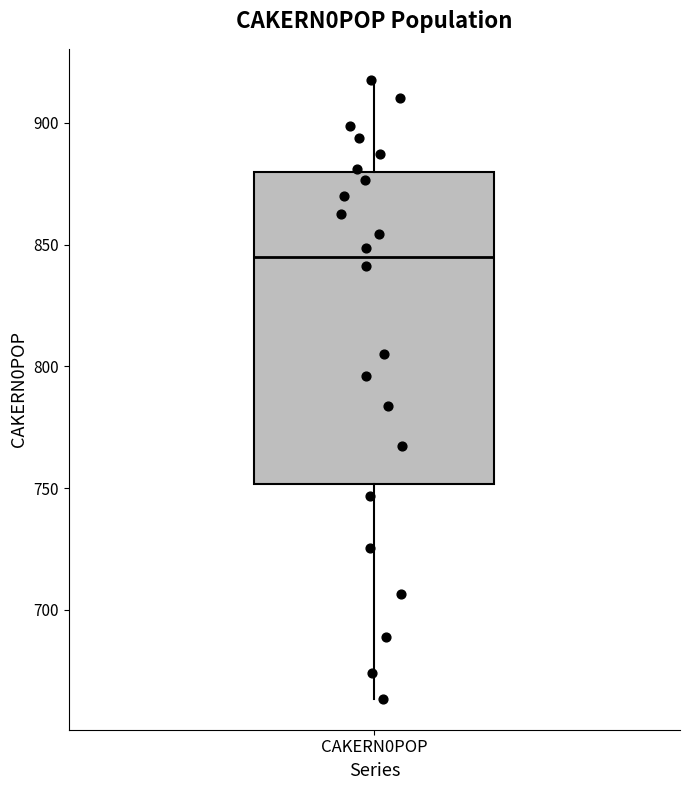

Where does the lower whisker of the box for CAKERN0POP end on the y-axis? The values are not printed on the chart, so give them approximately, as read against the axis.

665